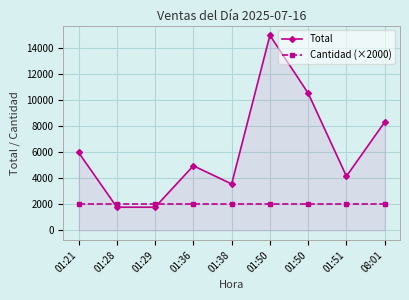

What is the value of the Cantidad (×2000) point at the 2nd from the left?

2000.0